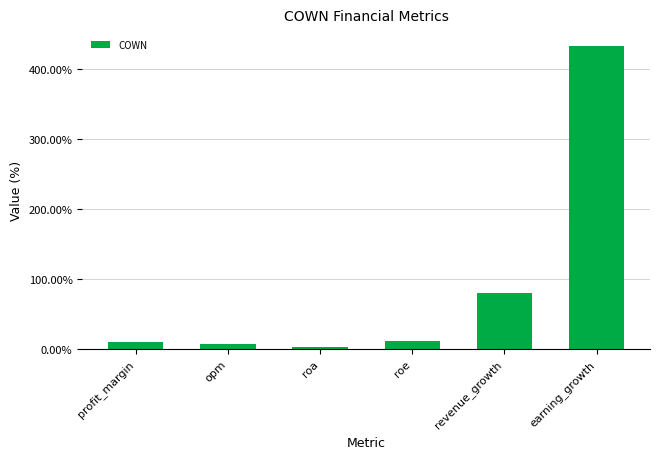

At which category does the chart reach its peak across all series?

earning_growth